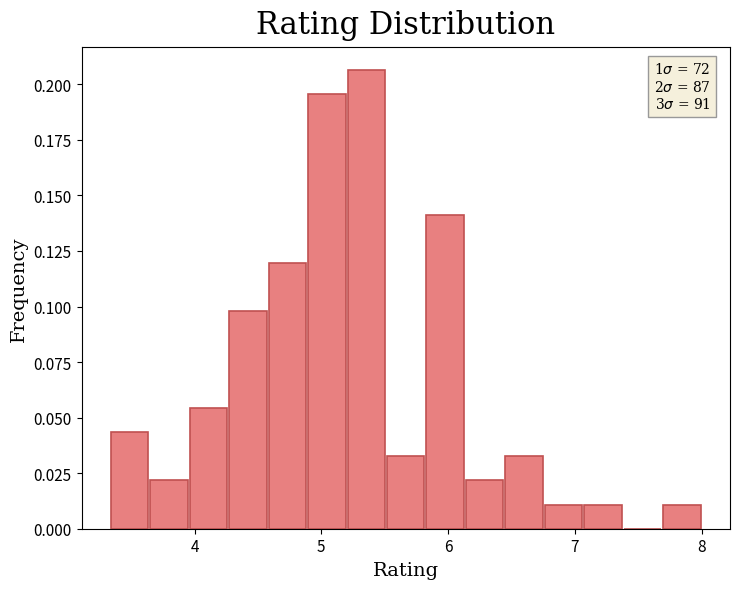

Around what value on the x-axis is the tallest bar? Give the approximate position of its centre, as read against the axis.

5.4